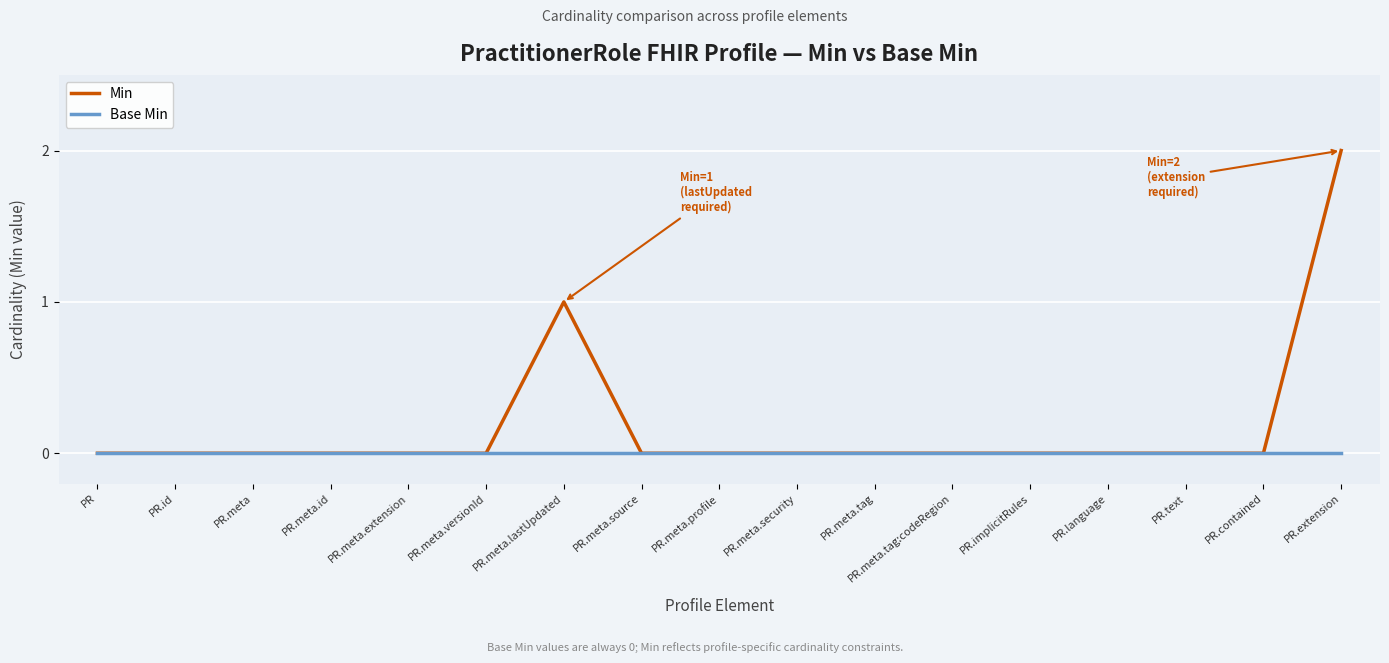

At which category does the chart reach its peak across all series?

PR.extension